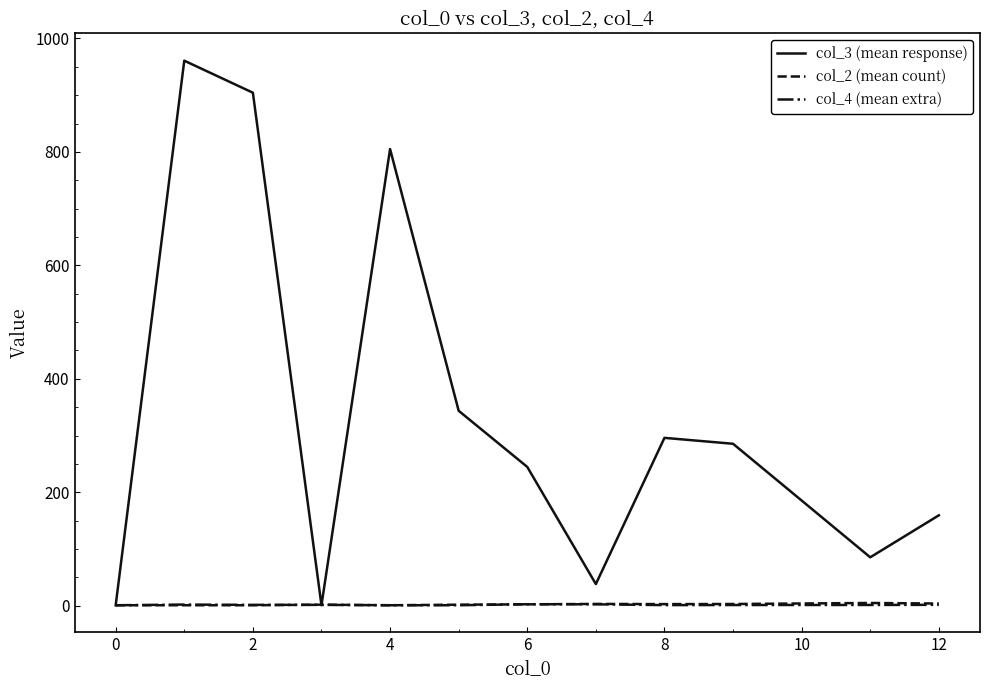

How many series are shown in this chart?

3